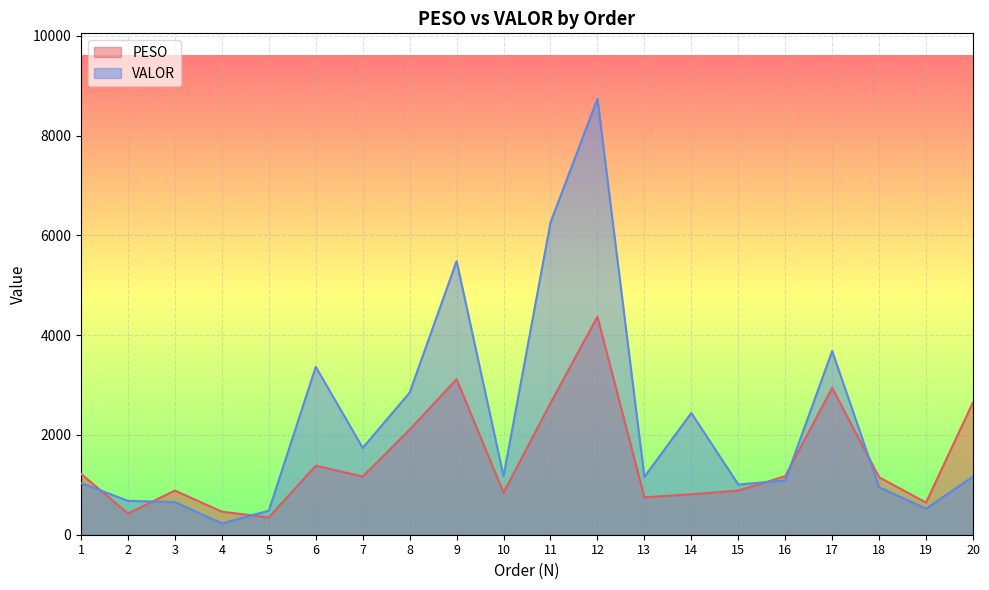

Which series has the largest total across all categories?

VALOR